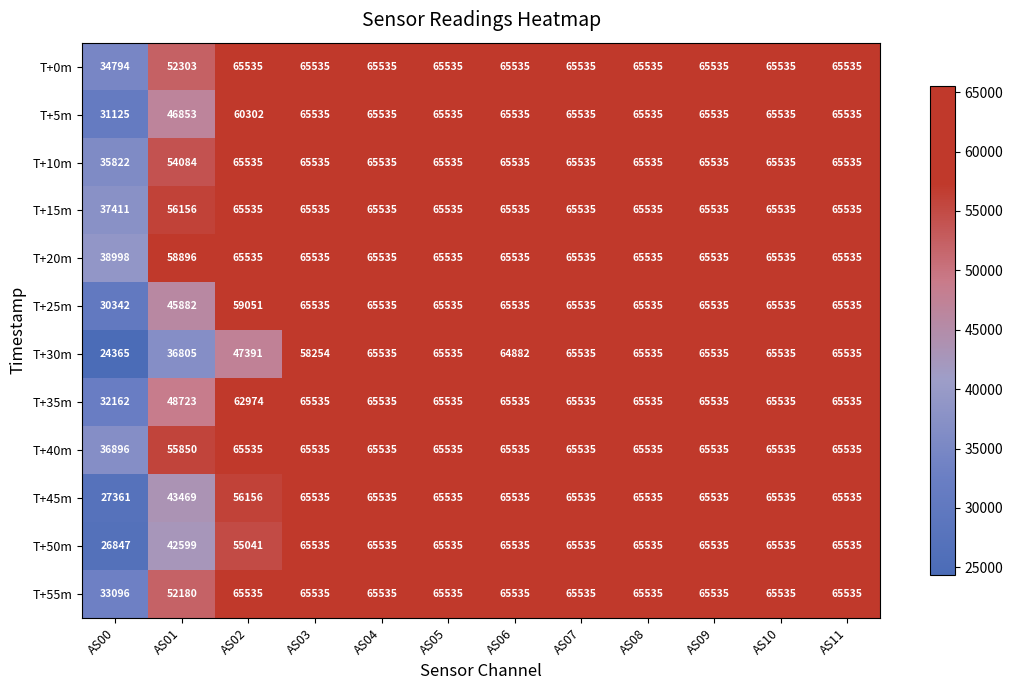

What is the average value of the T+50m series?

59525